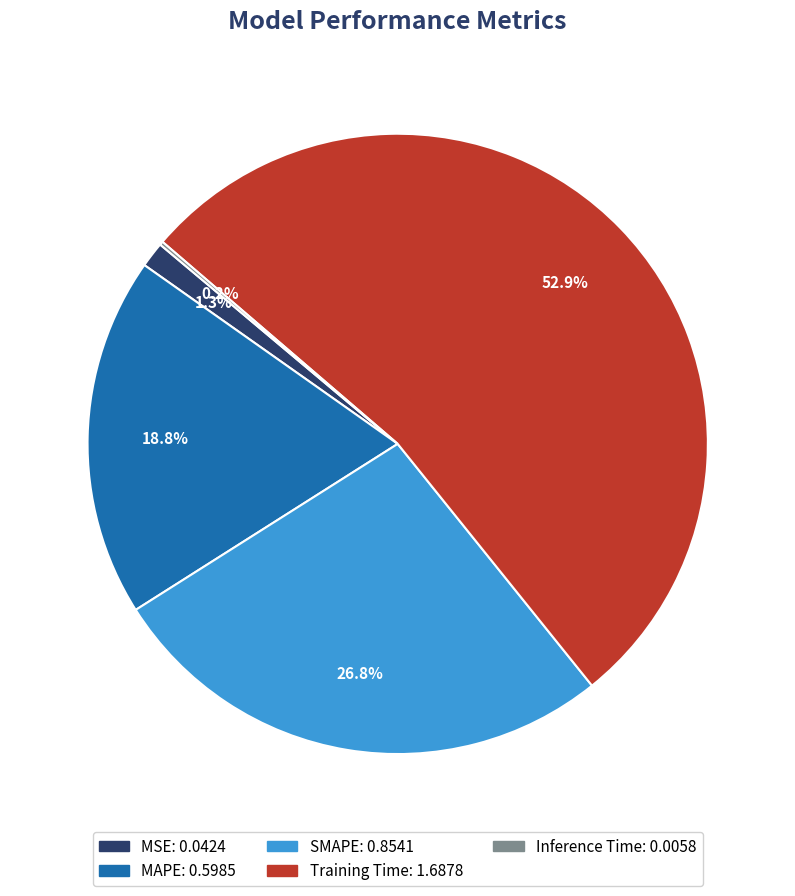

Do Training Time and MAPE together represent more than half of the pie?

Yes